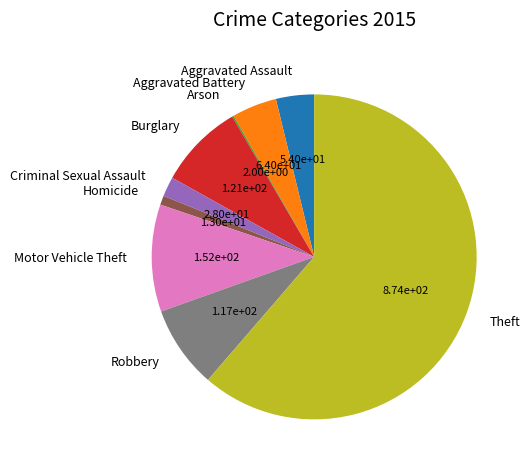

Is the sum of Burglary and Motor Vehicle Theft greater than half?

No